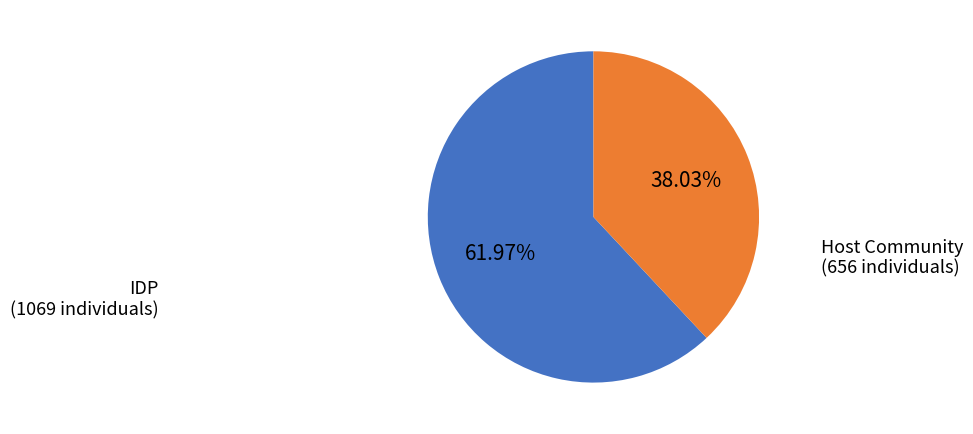

Count the number of slices in the pie.

2